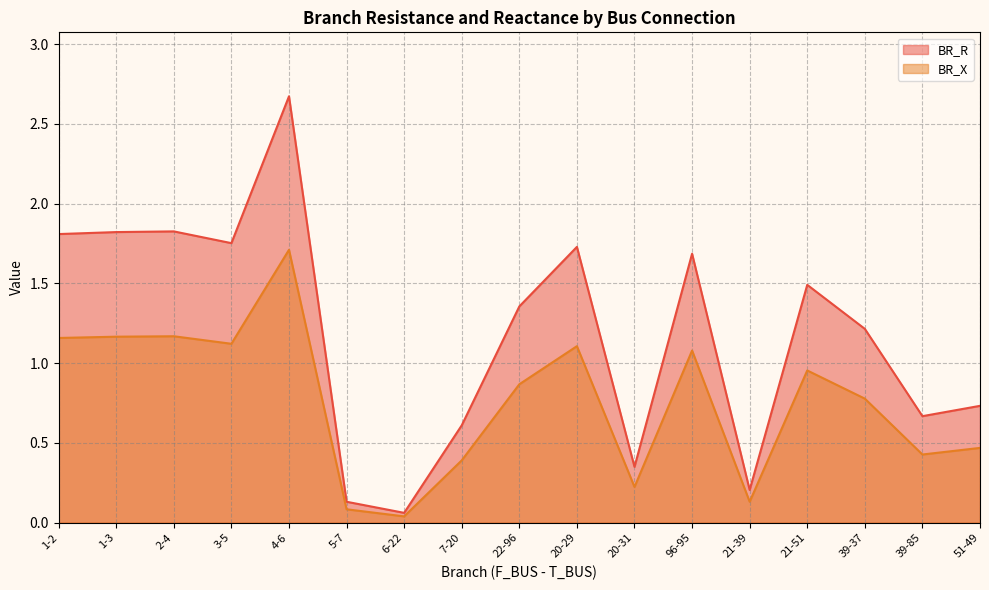

True or false: BR_R has more than 0 points higher than both neighbors.

True